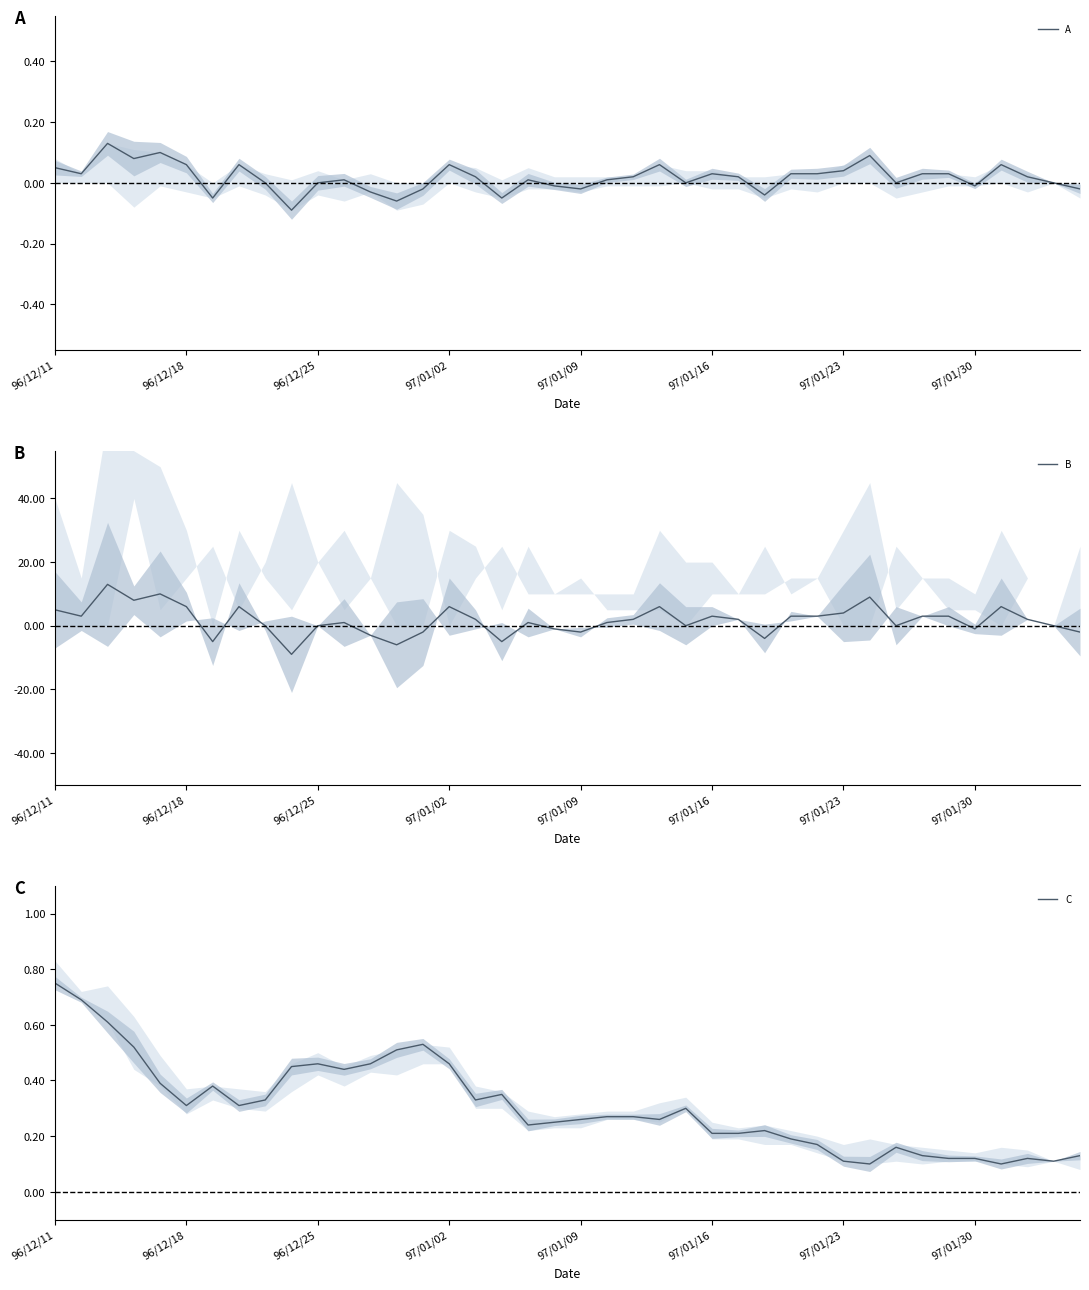

List the series in order of their peak value, lowest first.

A, C, B